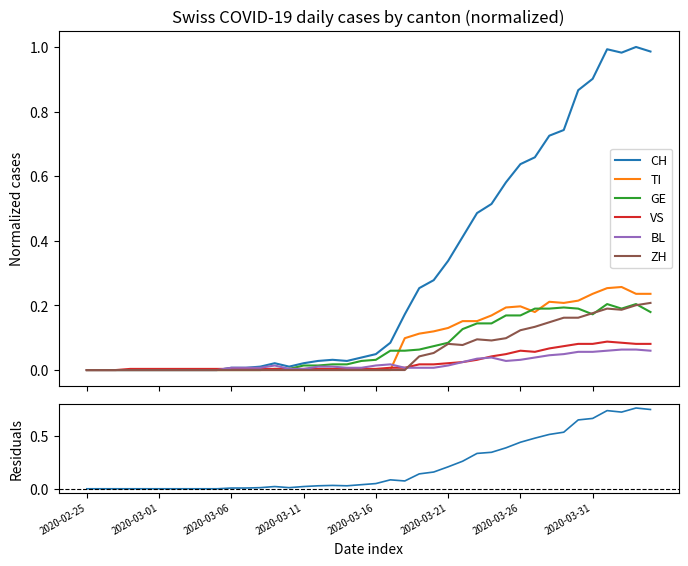

How many interior local valleys does the BL series have?

1